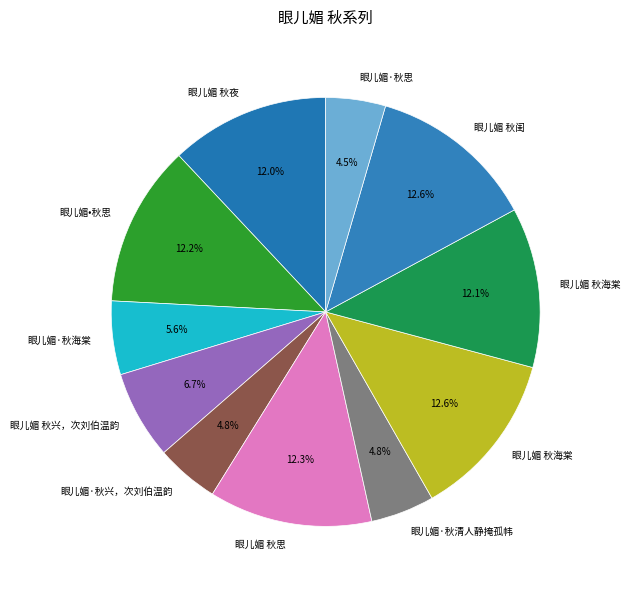

How many slices are in this pie chart?

11